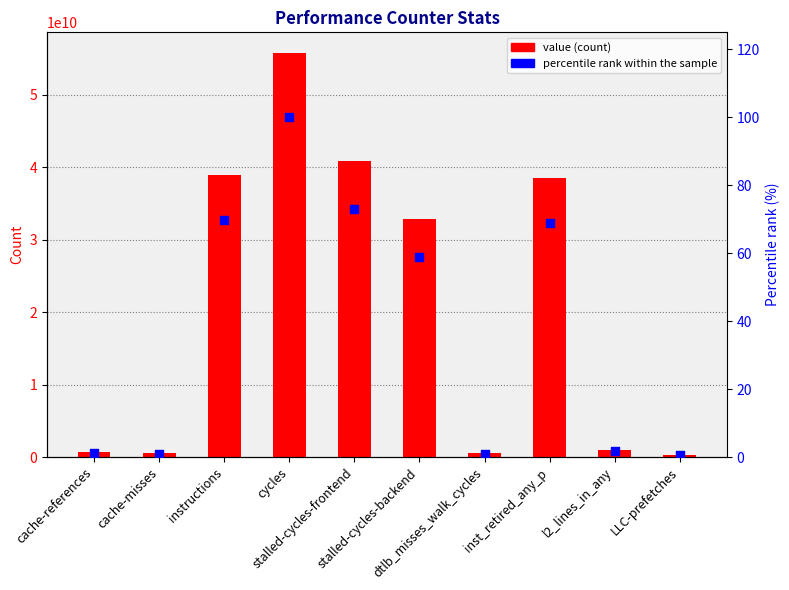

Which series reaches the minimum Y coordinate?

percentile rank within the sample